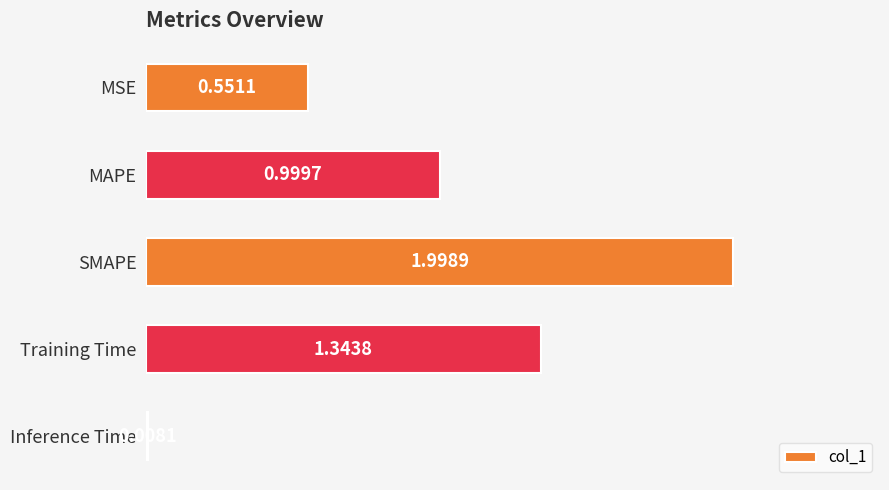

What is the label of the 3rd bar from the top?

SMAPE